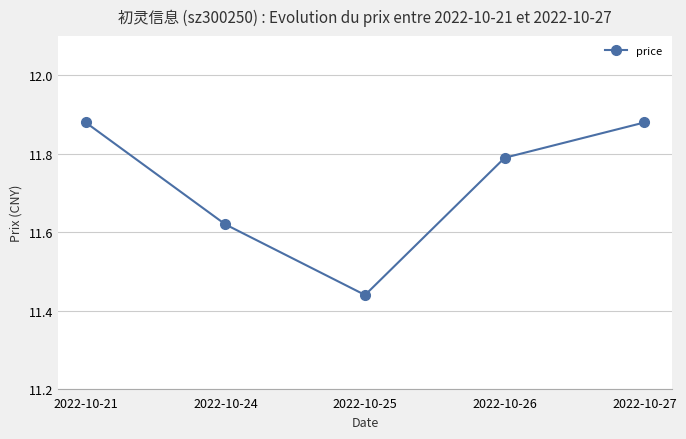

How many points are lower than both their immediate neighbors (excluding endpoints)?

1